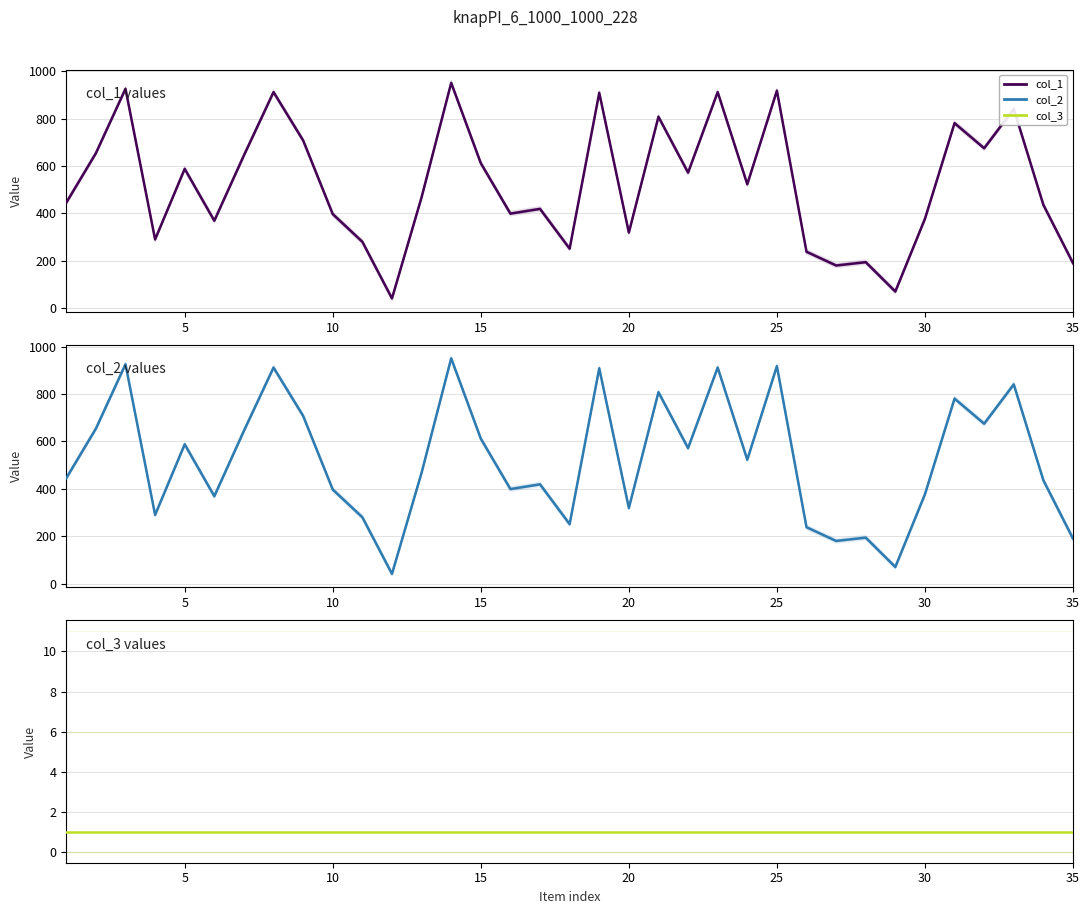

Is it true that col_1 equals 445 at 1?

True